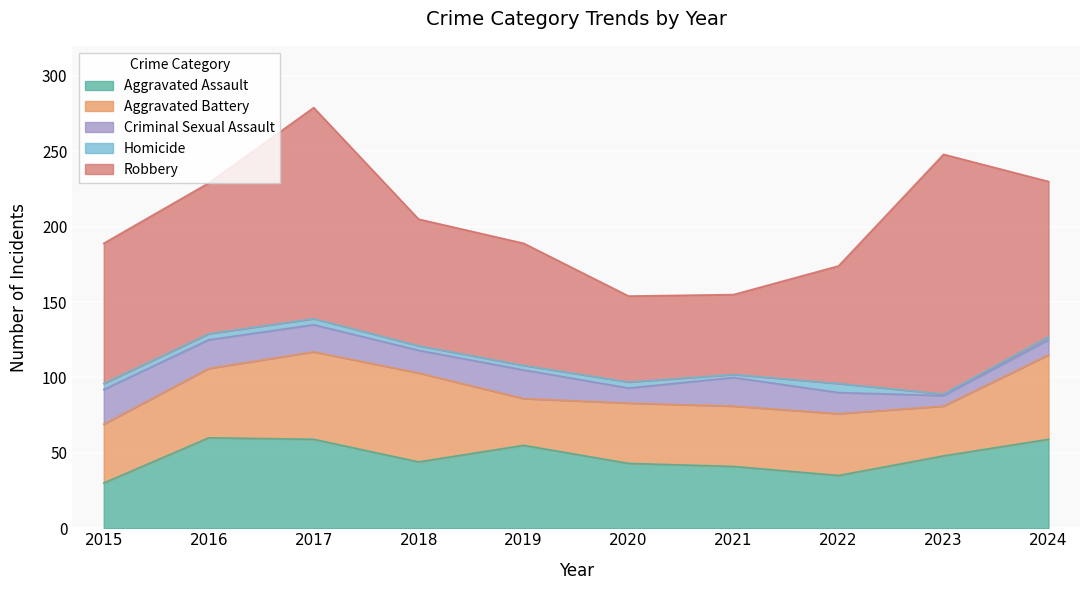

In Homicide, how many points are higher than both neighbors (excluding endpoints)?

2